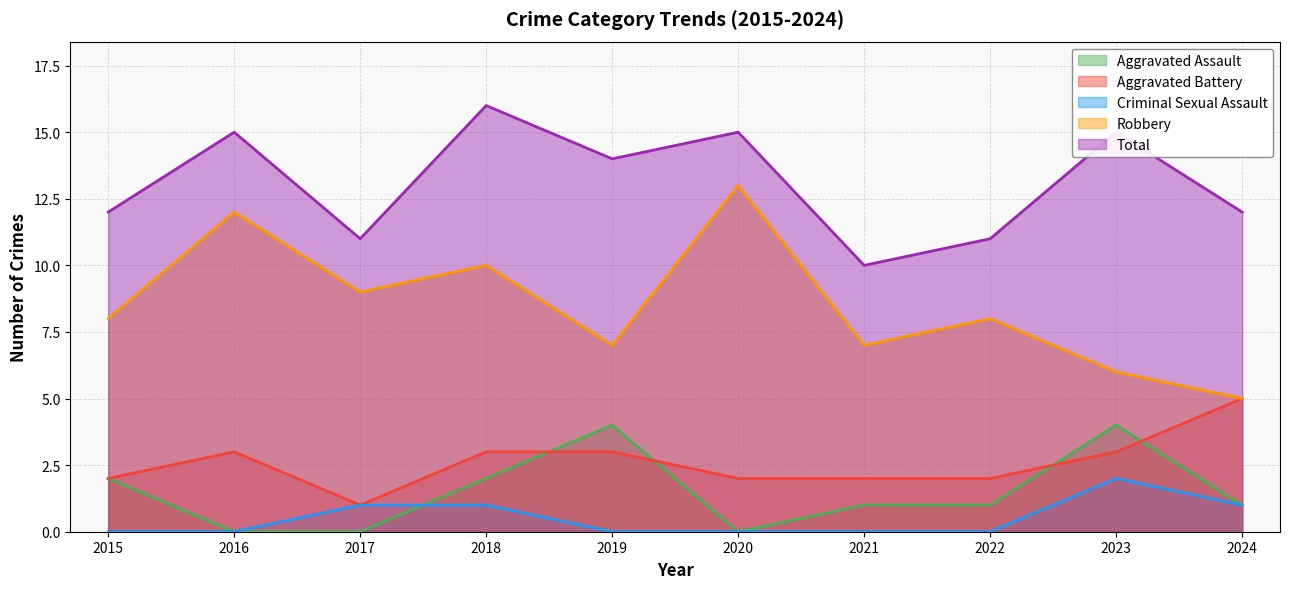

Which category has the lowest value across all series?

2016